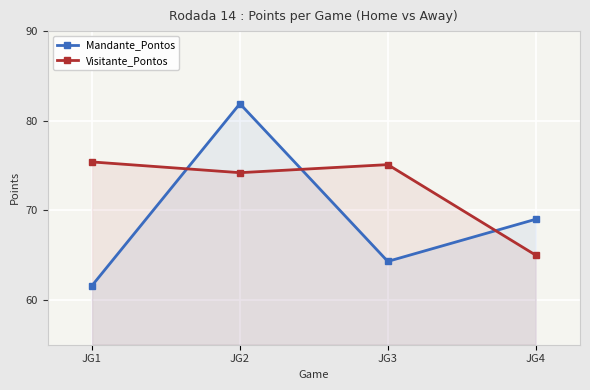

Is the value of Visitante_Pontos at JG4 greater than the value of Mandante_Pontos at JG2?

No